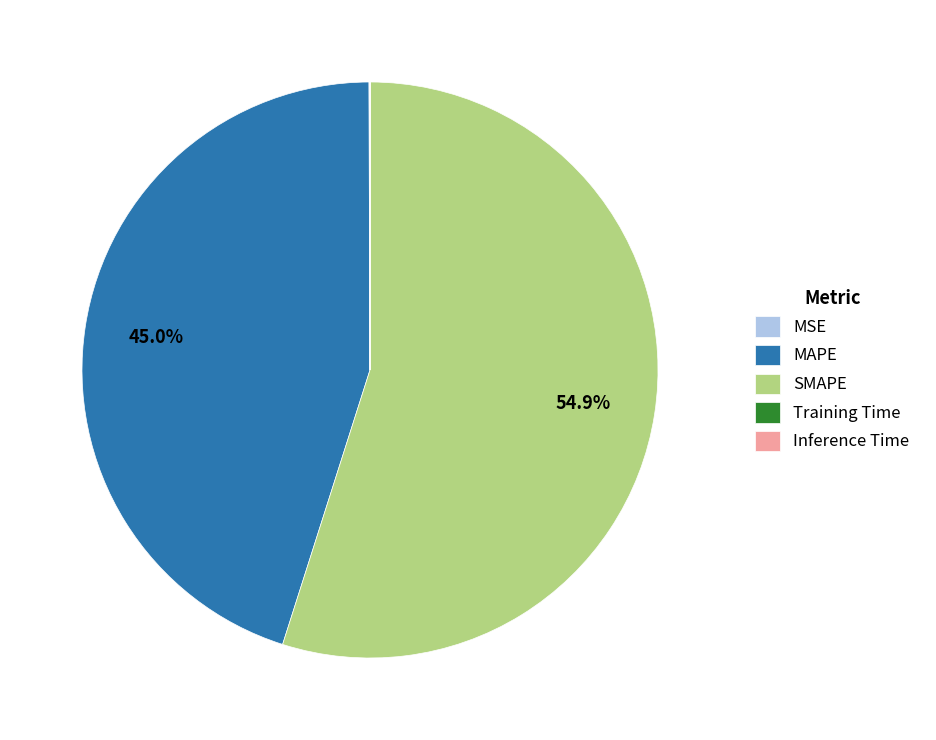

What is the total percentage of SMAPE and MAPE?

99.9%